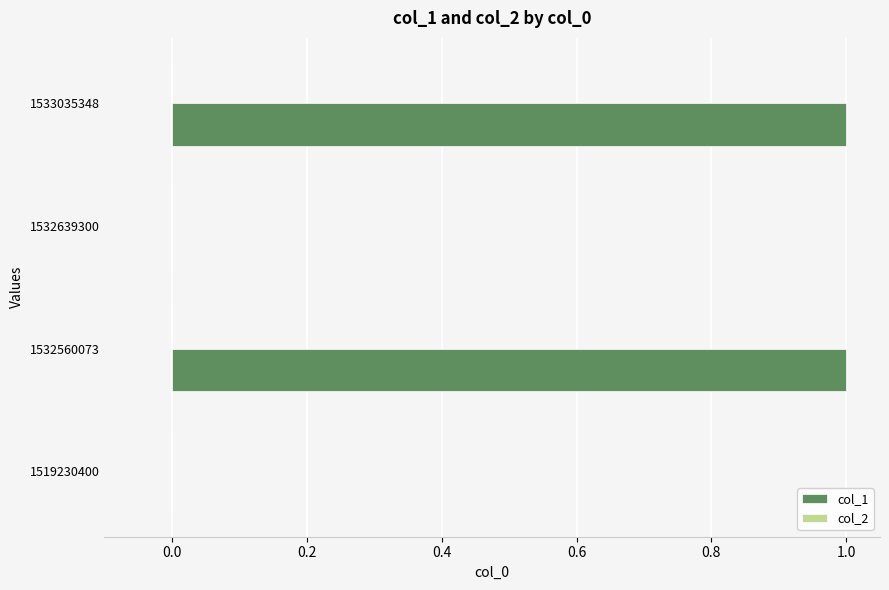

The value at 1533035348 is 1. True or false?

True